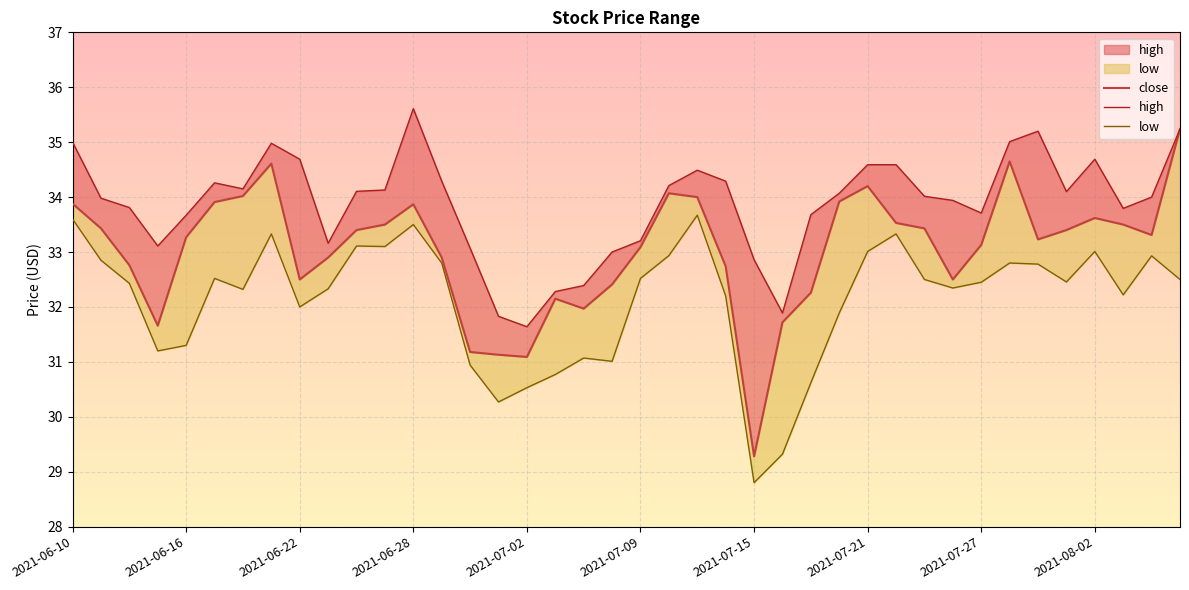

What is the difference between the maximum and second lowest values in the close series?

4.2